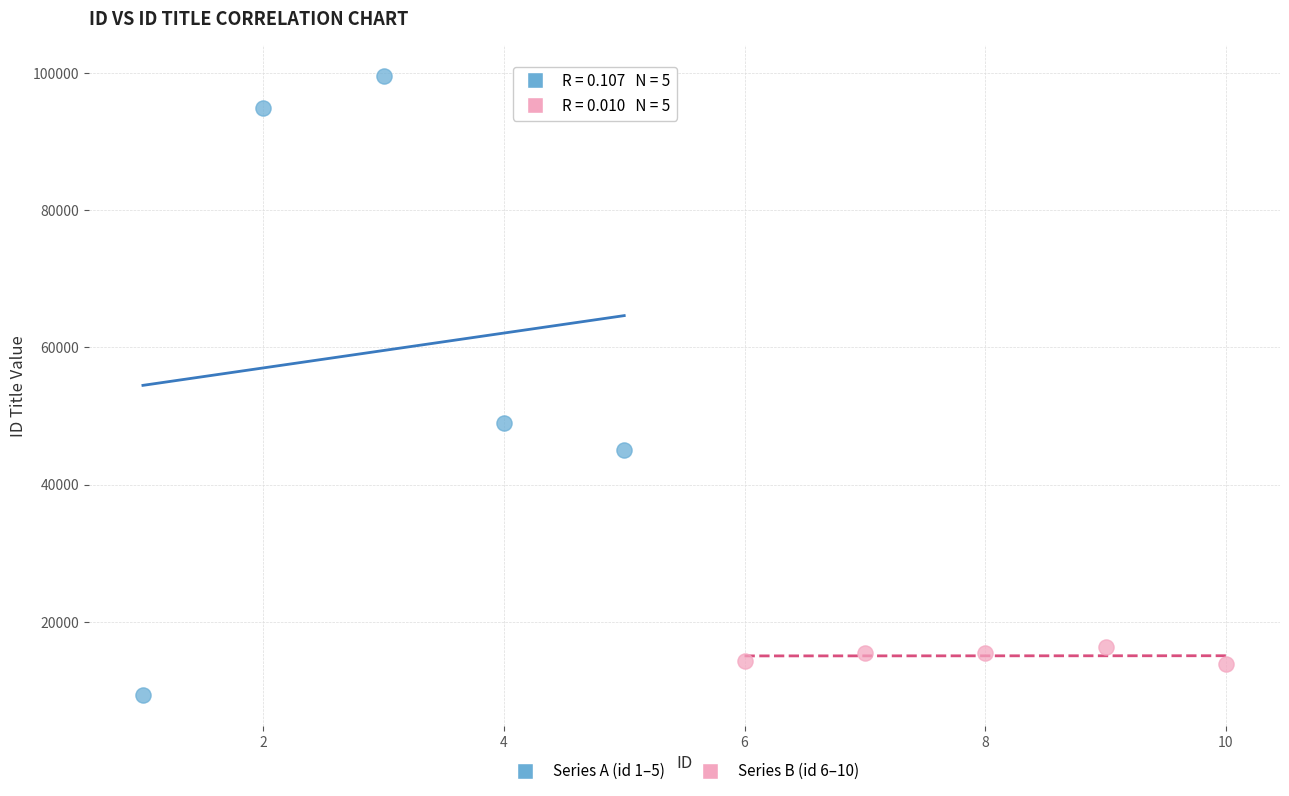

Which series reaches the minimum Y coordinate?

Series A (id 1–5)